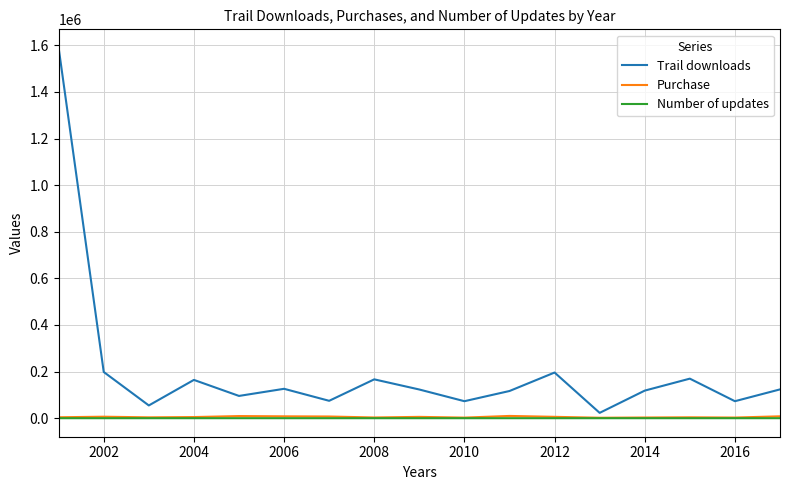

What is the maximum value shown in the chart?

1589190